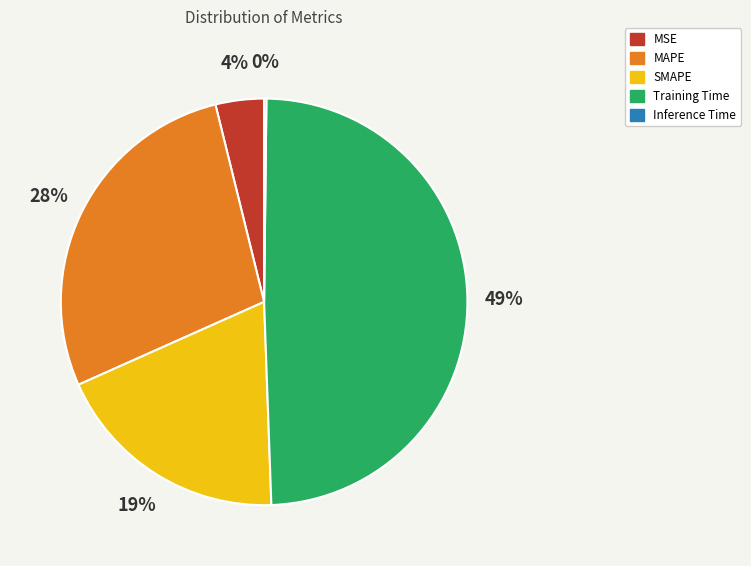

To the nearest percent, what portion does SMAPE represent?

19%